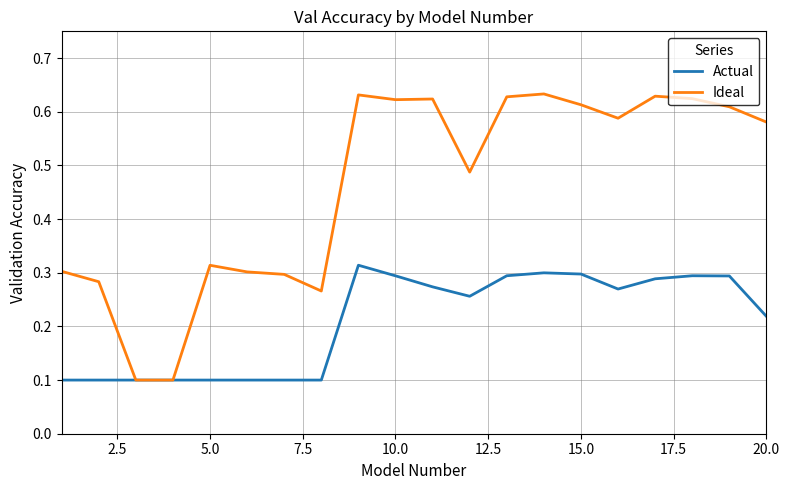

Which series has the widest spread of values?

Ideal